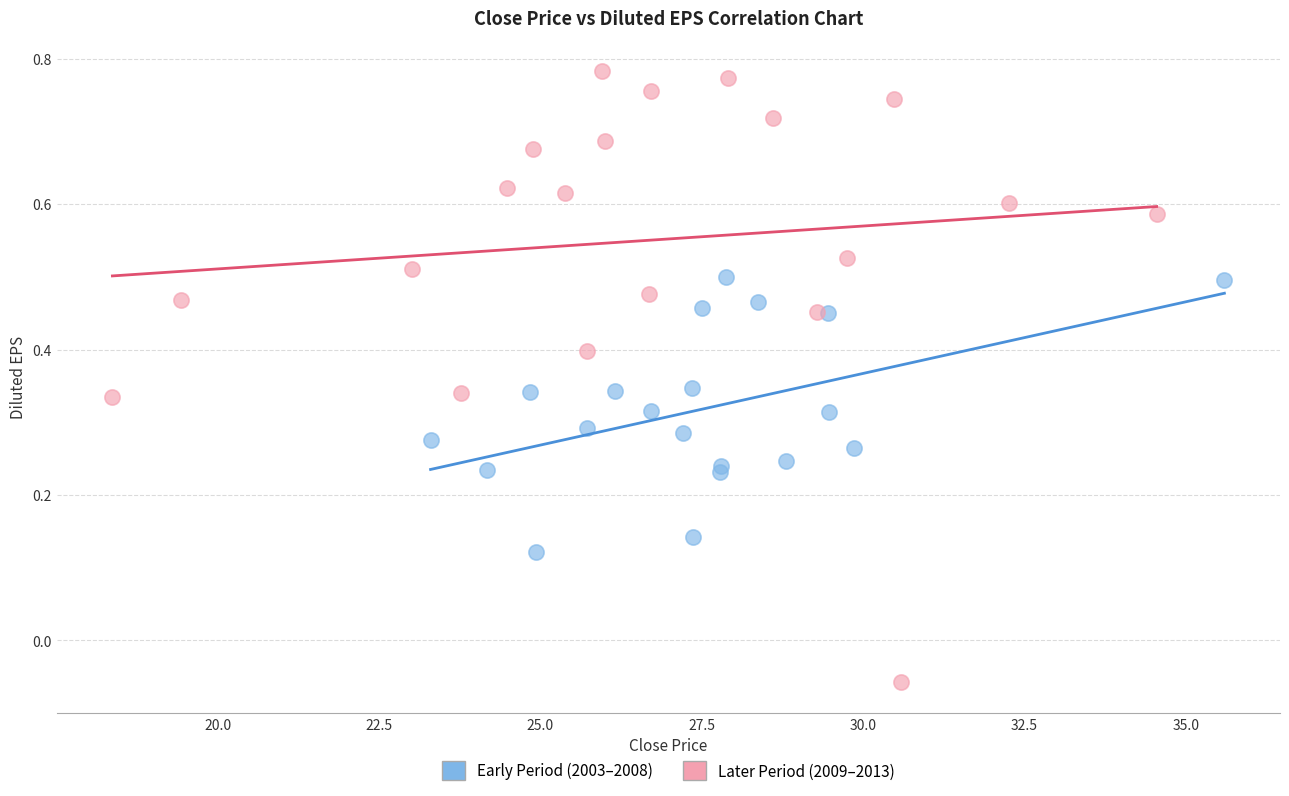

Which series has the widest spread of Y values?

Later Period (2009–2013)